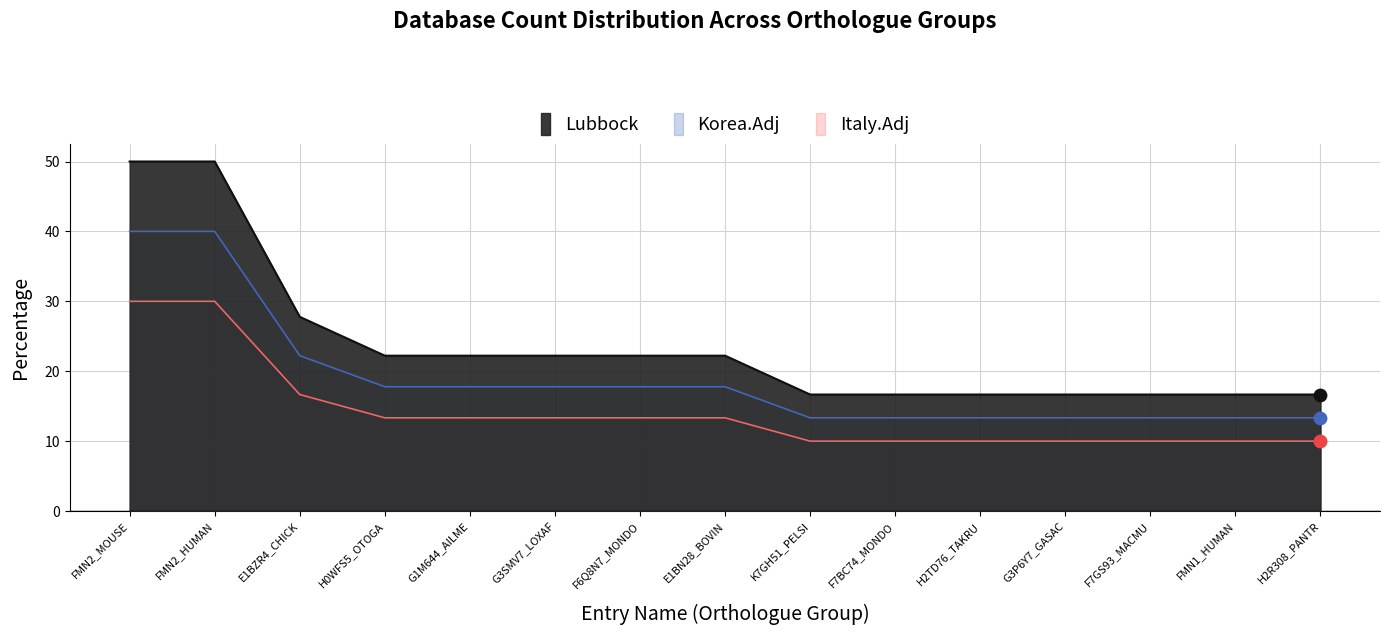

Which series has the largest total across all categories?

Db_count_1